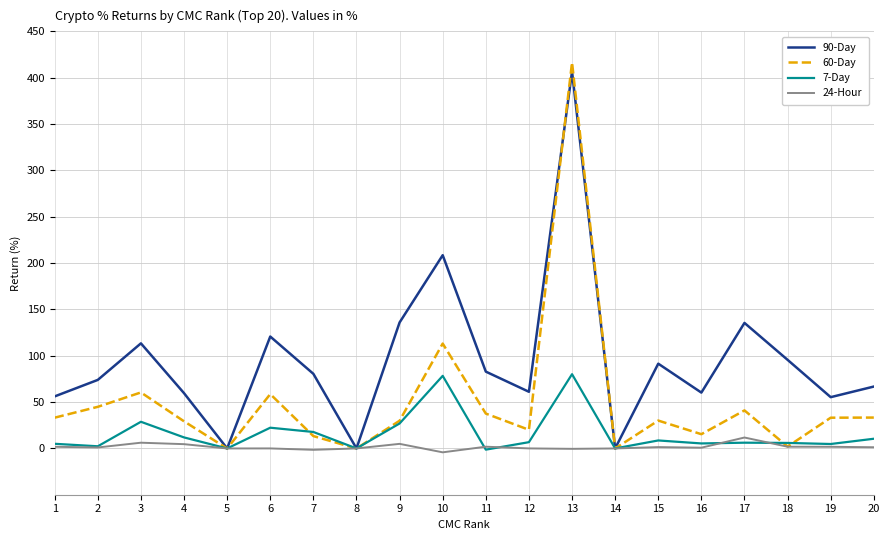

At which category is the sum across all series the highest?

13